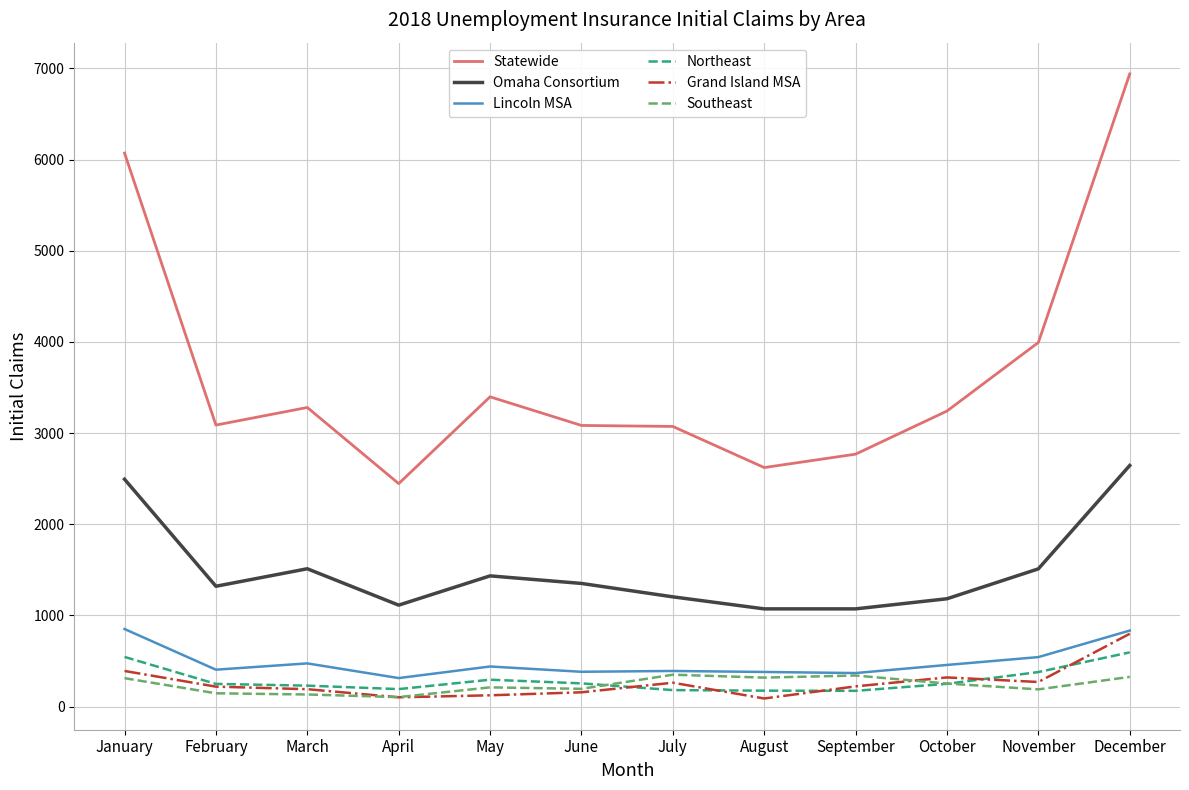

What is the smallest value displayed?

88